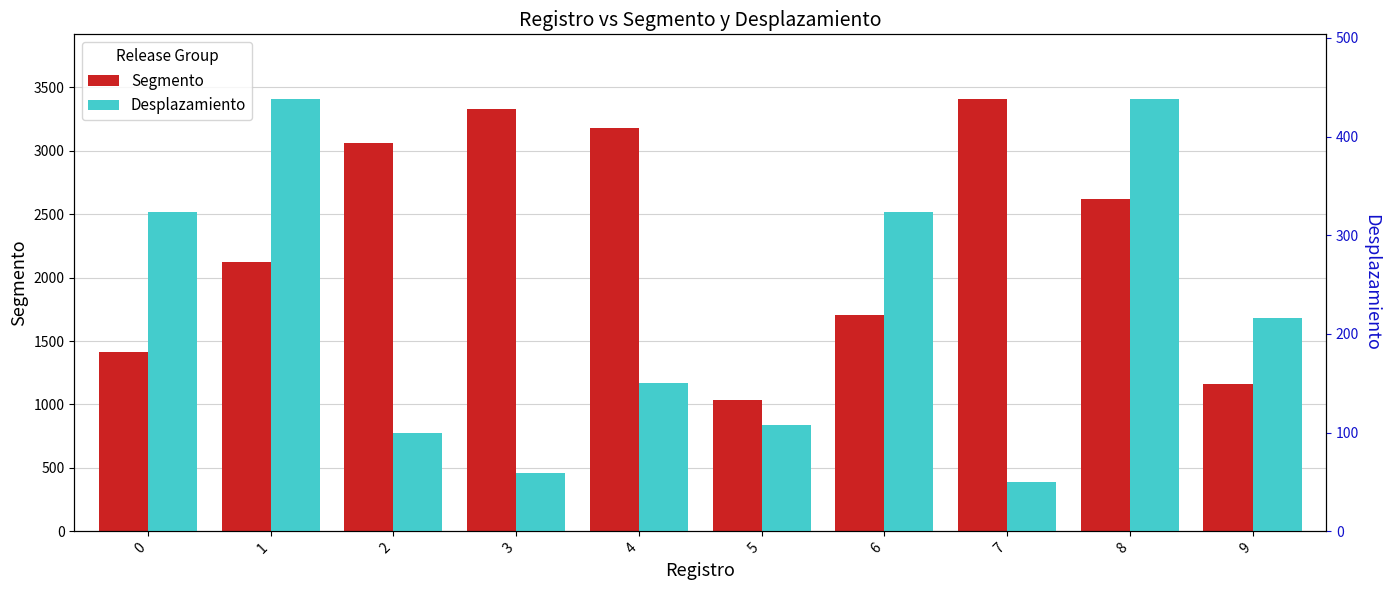

The value of Desplazamiento at 5 is 150. True or false?

False